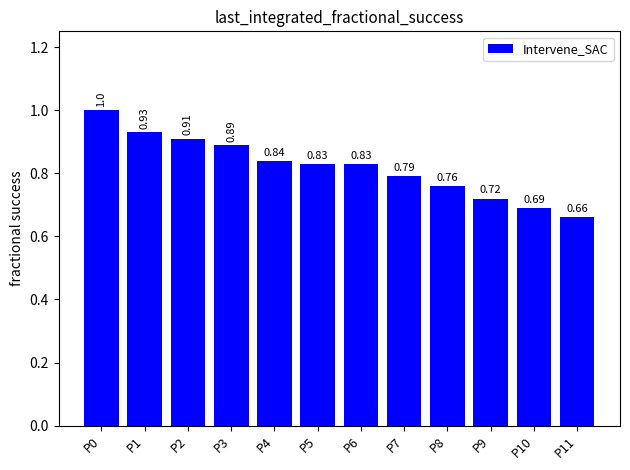

What is the change in value from P0 to P1?

-0.1